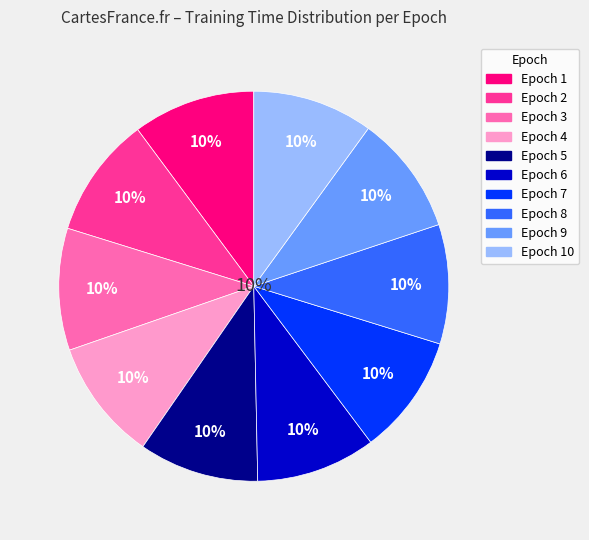

True or false: Epoch 9 accounts for 15% of the total.

False